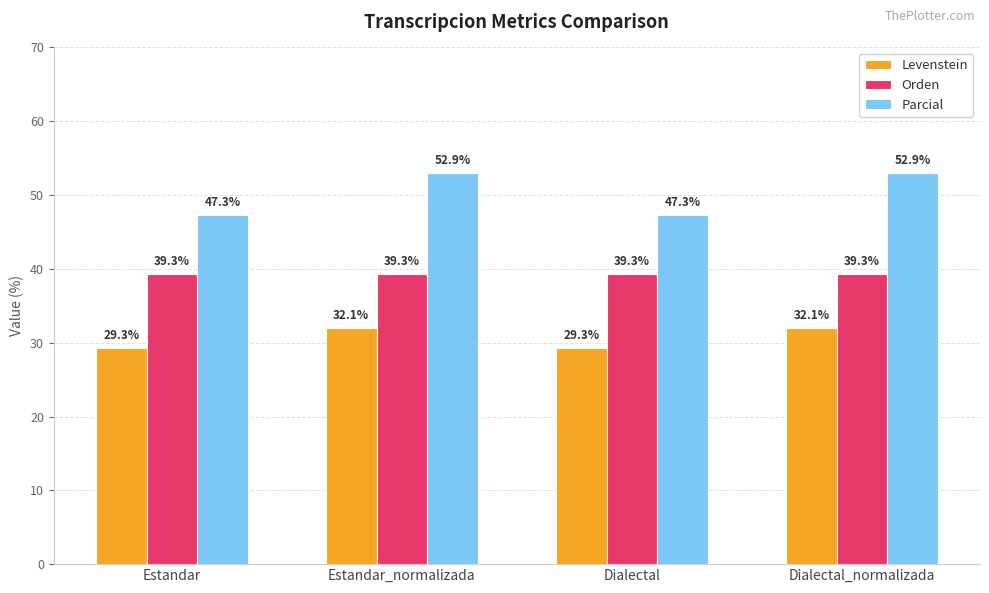

How many groups of bars are there?

4